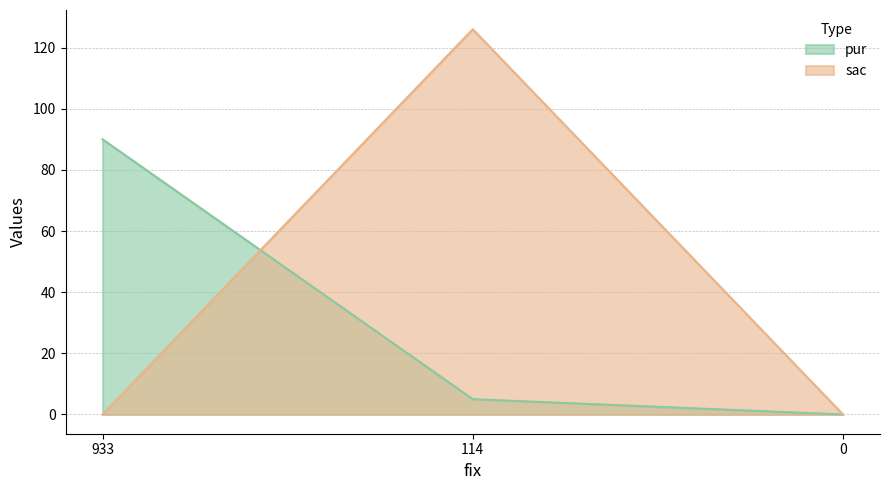

What is the value of the pur point at the 2nd from the left?

5